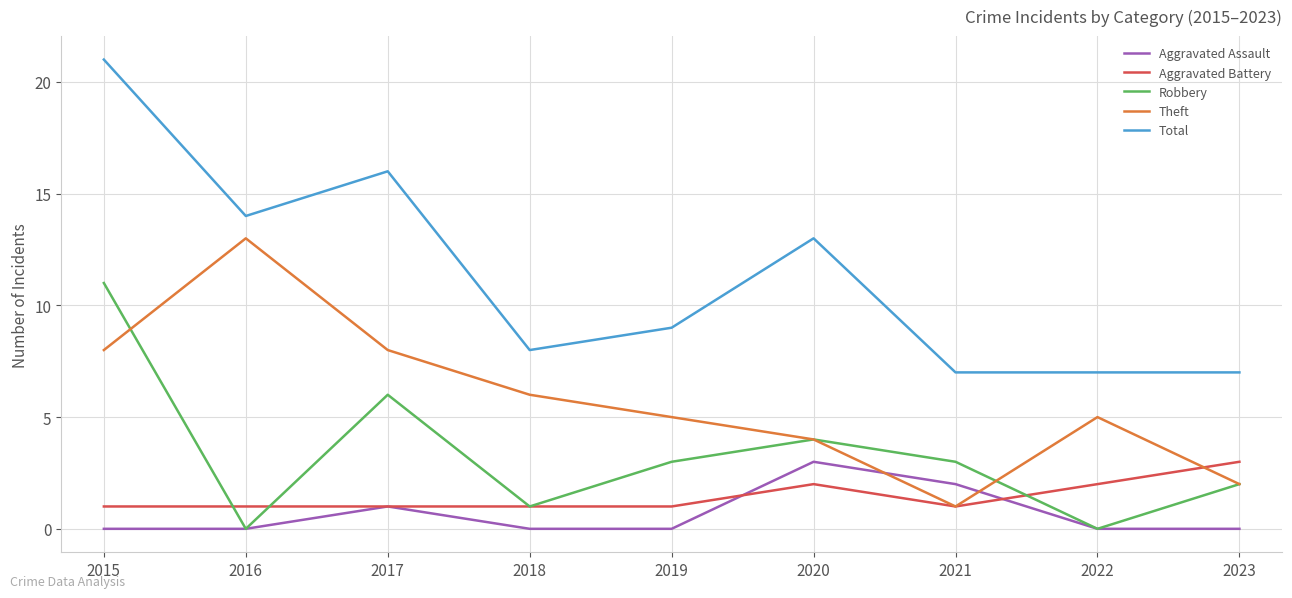

At 2015, list the series in order from smallest to largest.

Aggravated Assault, Aggravated Battery, Theft, Robbery, Total